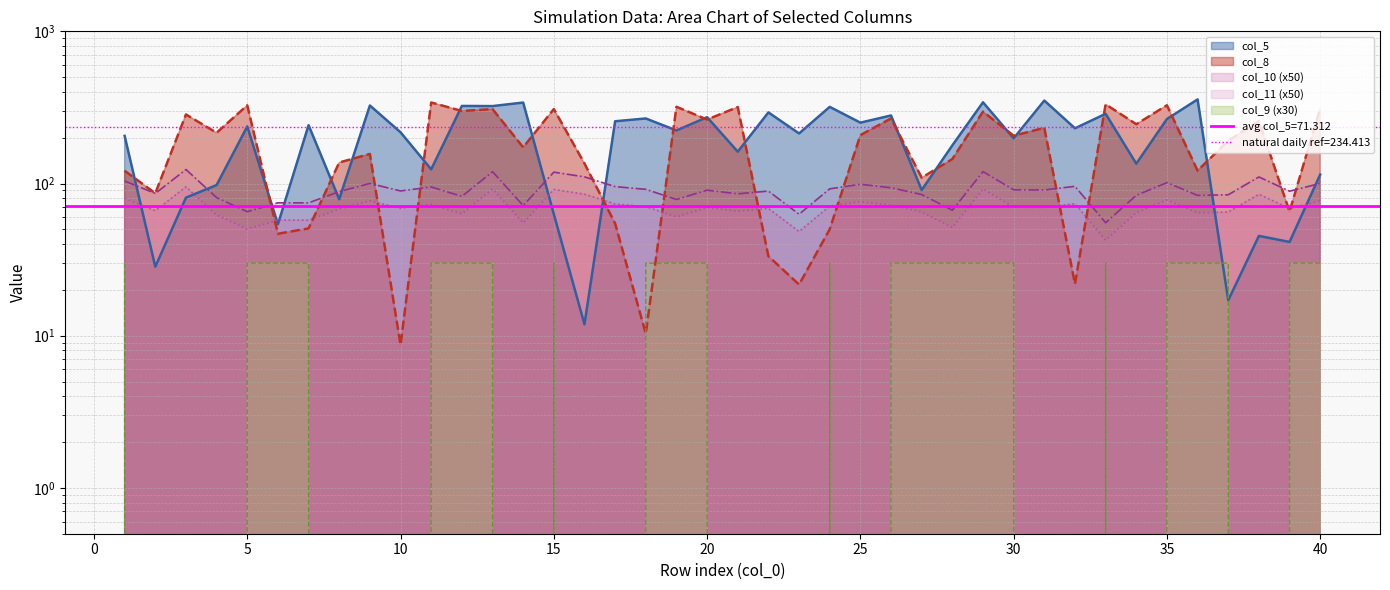

In col_5, how many points are lower than both neighbors (excluding endpoints)?

16